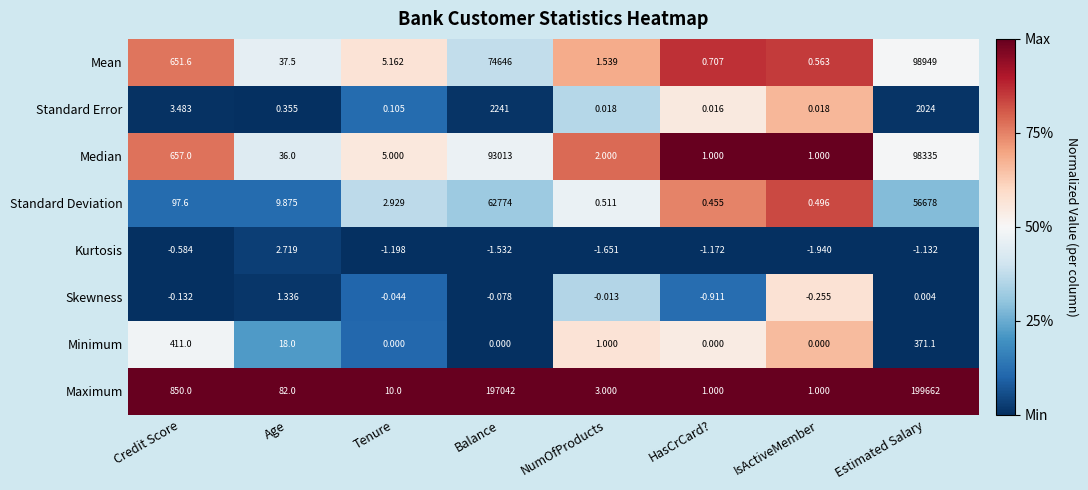

At Age, list the series in order from smallest to largest.

Standard Error, Skewness, Kurtosis, Standard Deviation, Minimum, Median, Mean, Maximum